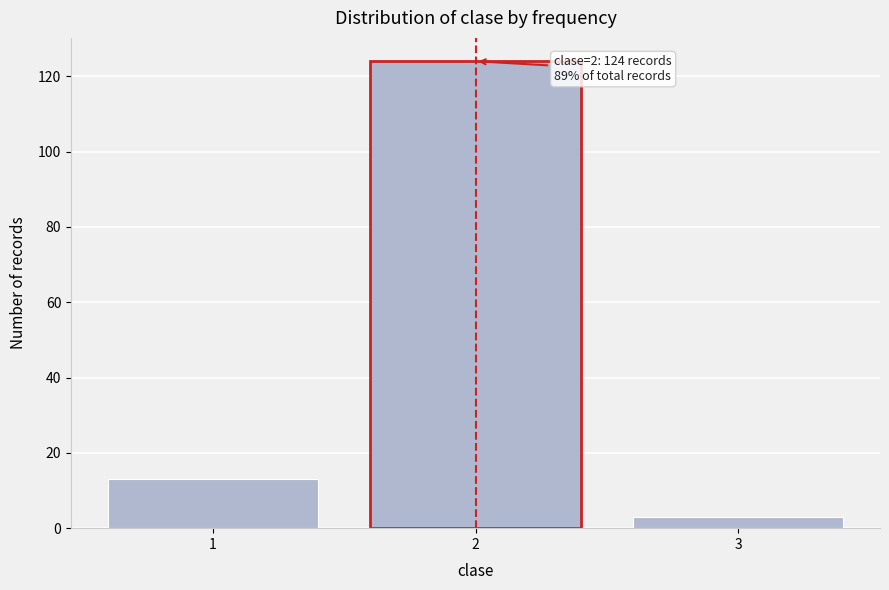

Reading right to left, extract all data points from this chart.

3=3	2=124	1=13